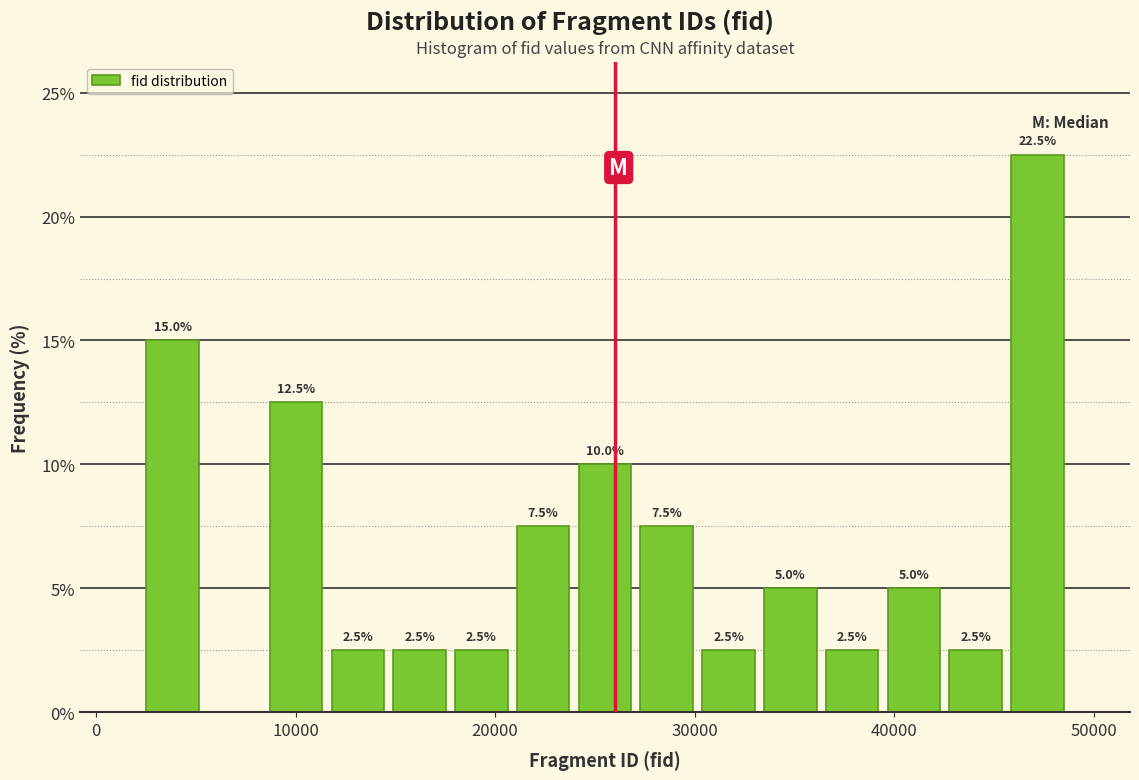

Around what value on the x-axis is the tallest bar? Give the approximate position of its centre, as read against the axis.

47000